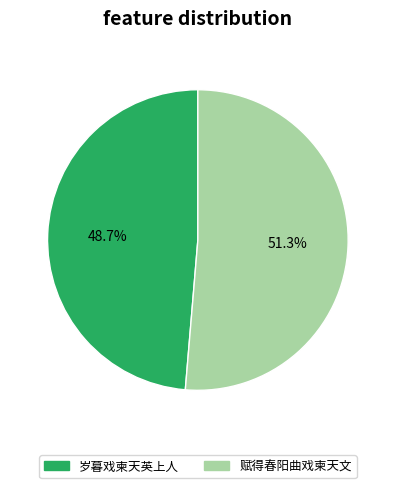

How many slices are in this pie chart?

2